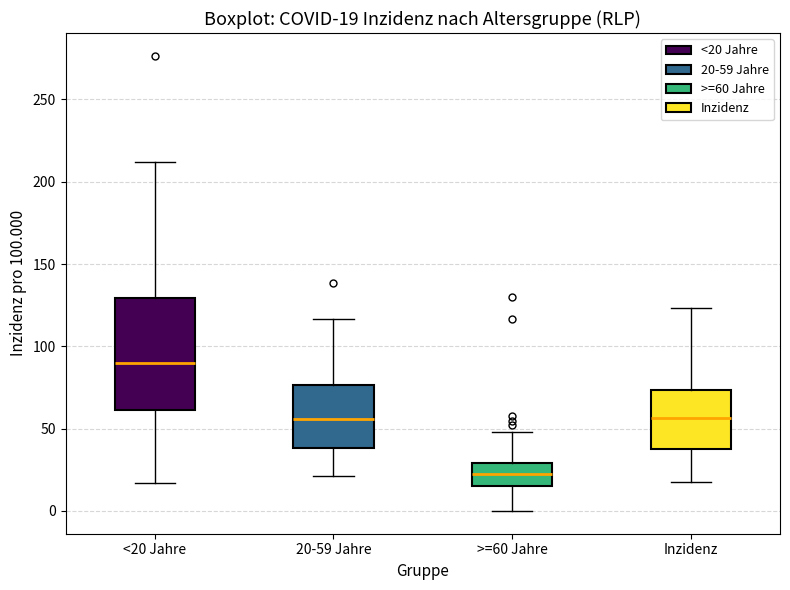

Which box is the tallest, from its lower edge to its upper edge?

<20 Jahre